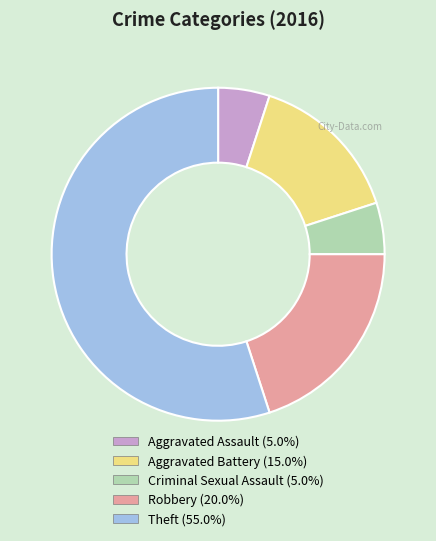

What is the majority slice?

Theft